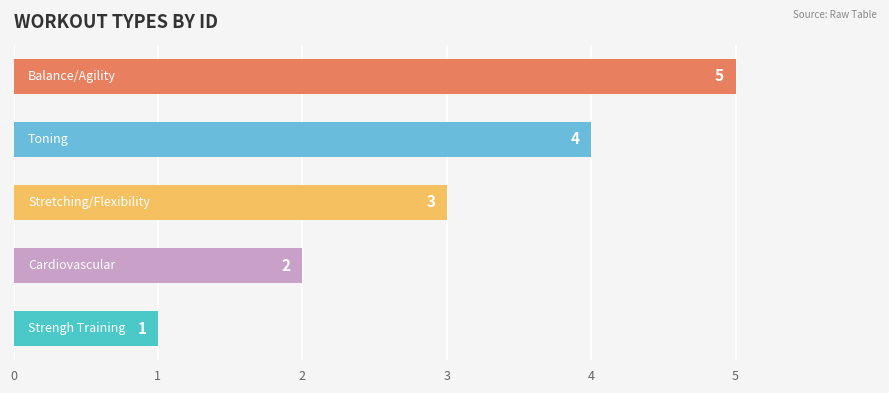

True or false: the data shows 3 at 2.

True